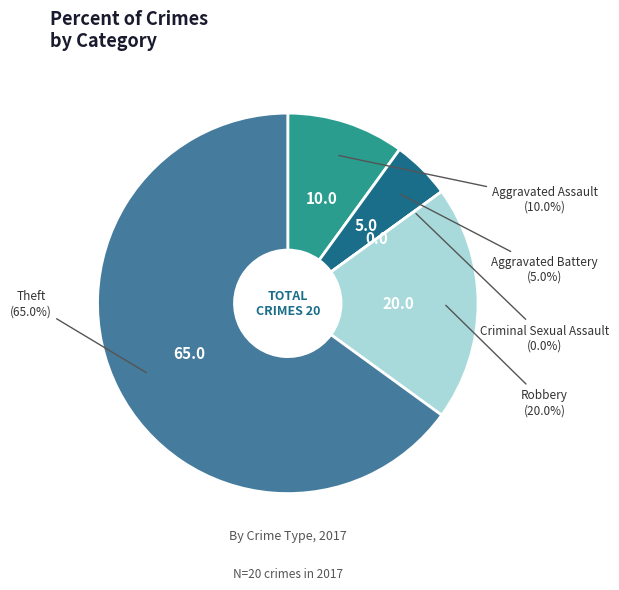

Which slice represents more than half of the pie?

Theft